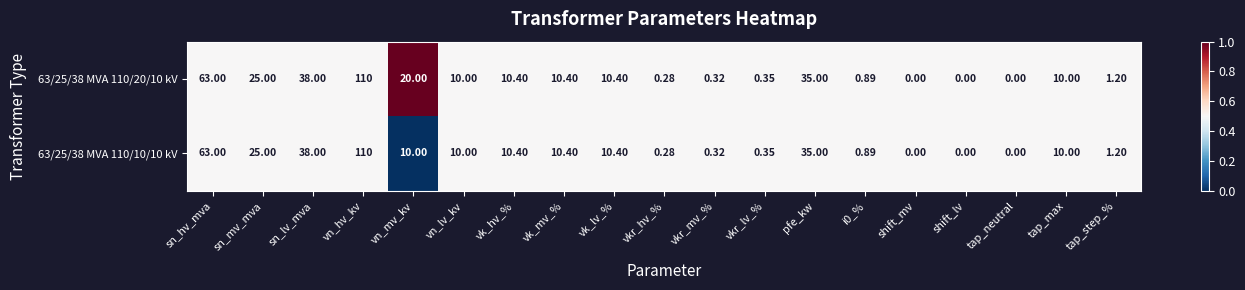

At which category is the sum across all series the highest?

vn_hv_kv